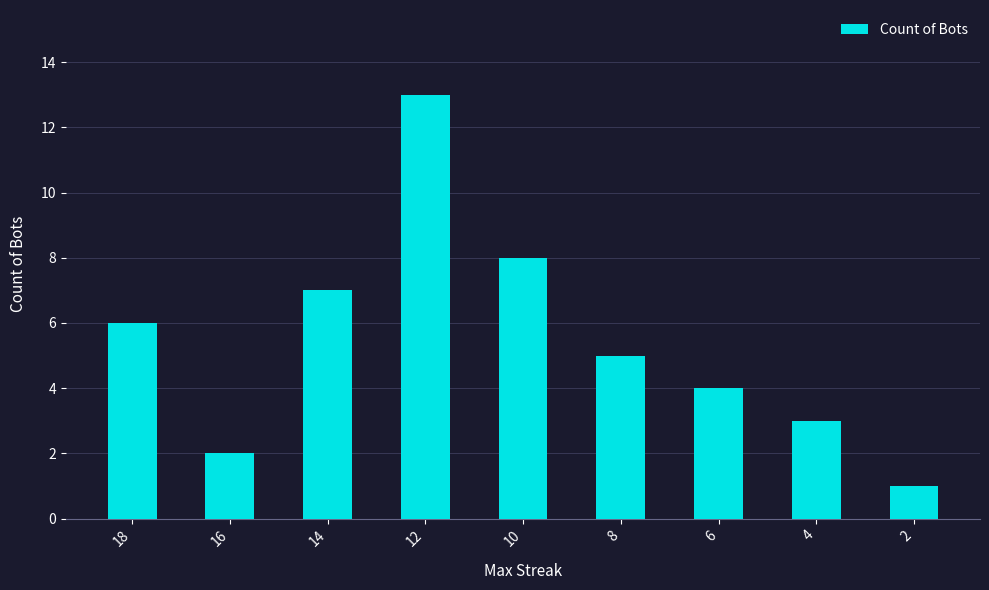

What is the sum of the values at 16 and 14?

9